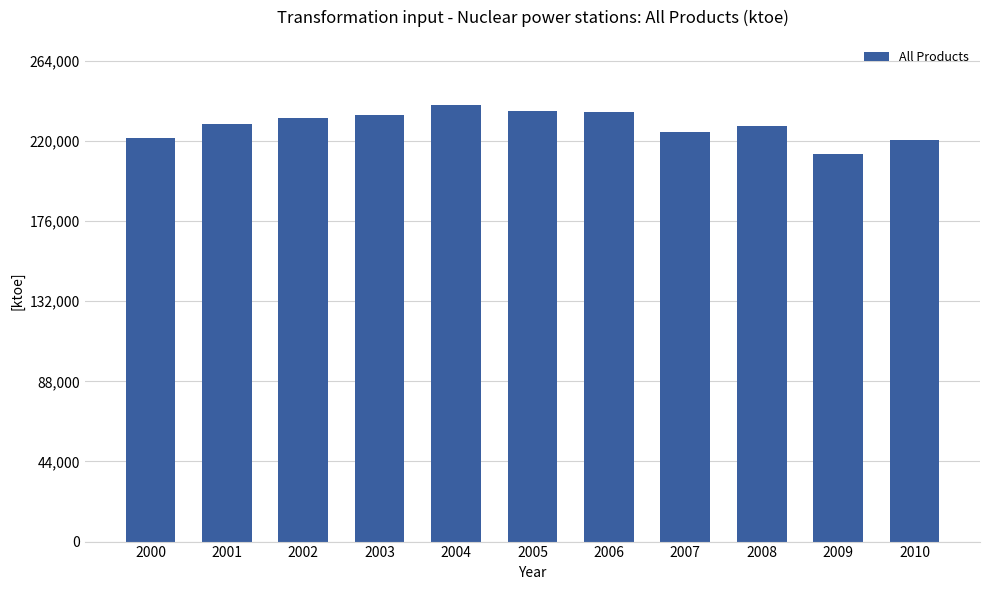

How many values are below 229425?

5